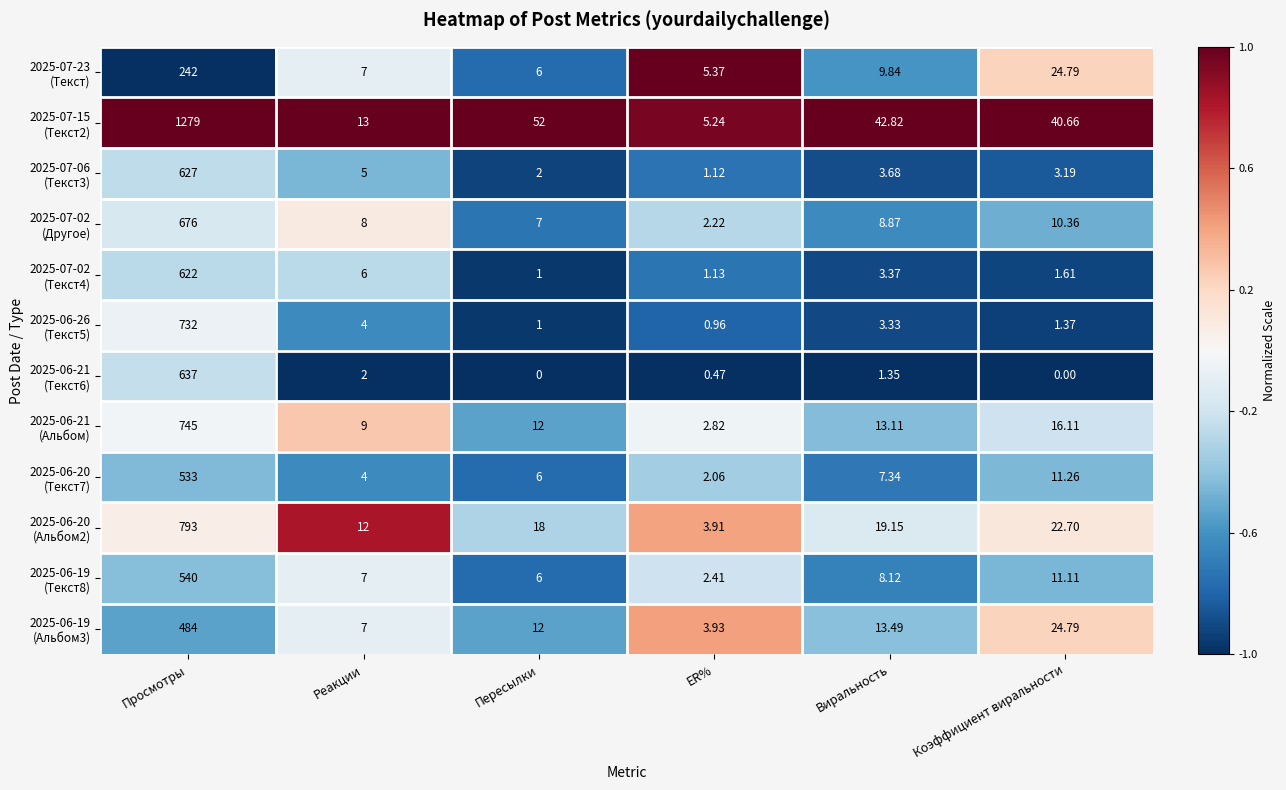

At which category is the sum across all series the highest?

Просмотры